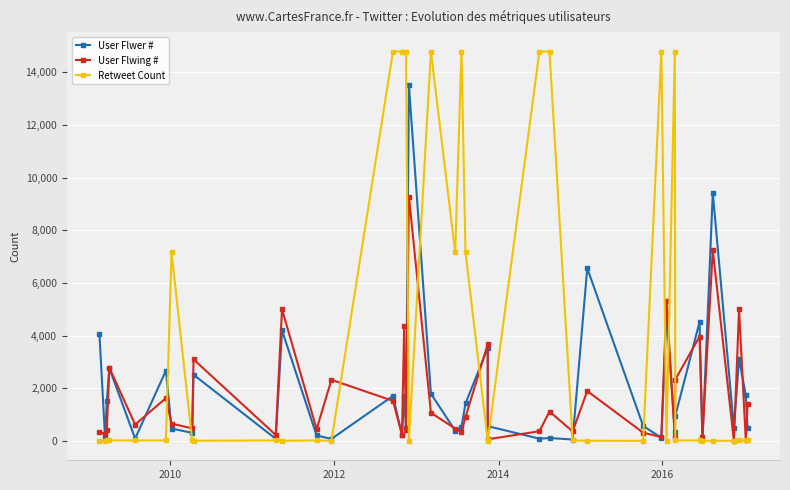

Reading left to right, list all the values displayed in this chart.

User Flwer #: 4051	131	1521	2765	85	2668	468	303	2512	77	4199	205	73	1707	226	1686	487	13509	1793	385	534	1419	3529	558	82	107	50	6560	565	117	4841	329	942	4515	27	9425	500	3127	1729	485
User Flwing #: 354	253	410	2779	620	1622	654	475	3095	223	4999	444	2319	1519	231	4382	399	9280	1065	468	326	904	3671	59	365	1113	358	1893	310	143	5329	130	2328	3961	158	7249	1	4997	22	1416
Retweet Count: 1	3	15	15	15	15	7162	15	3	15	2	15	3	14791	14791	14791	14791	3	14791	7162	14791	7162	15	3	14791	14791	15	3	2	14791	5	14791	15	15	3	3	2	15	15	15